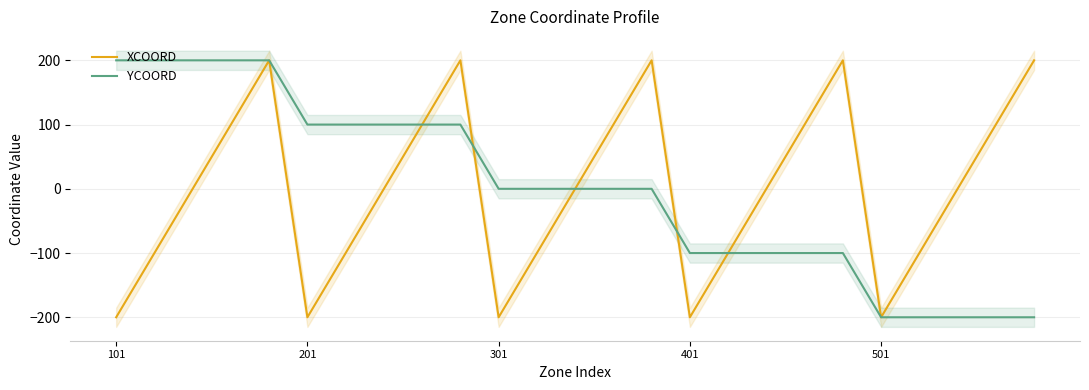

Reading right to left, list all the values displayed in this chart.

XCOORD: 200	100	0	-100	-200	200	100	0	-100	-200	200	100	0	-100	-200	200	100	0	-100	-200	200	100	0	-100	-200
YCOORD: -200	-200	-200	-200	-200	-100	-100	-100	-100	-100	0	0	0	0	0	100	100	100	100	100	200	200	200	200	200